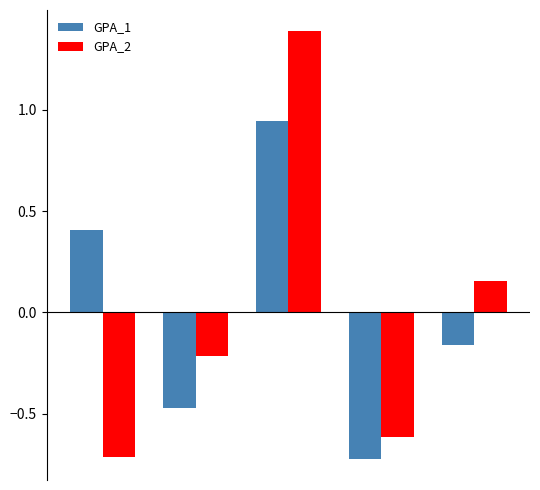

What is the difference between the maximum and minimum values in the GPA_2 series?

2.1